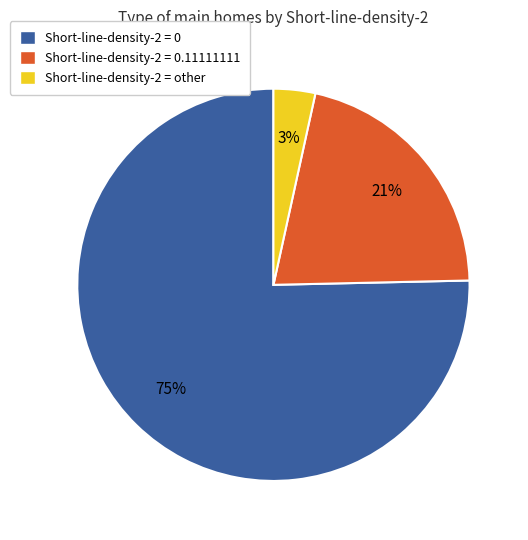

Is there any slice that represents more than half of the pie?

Yes